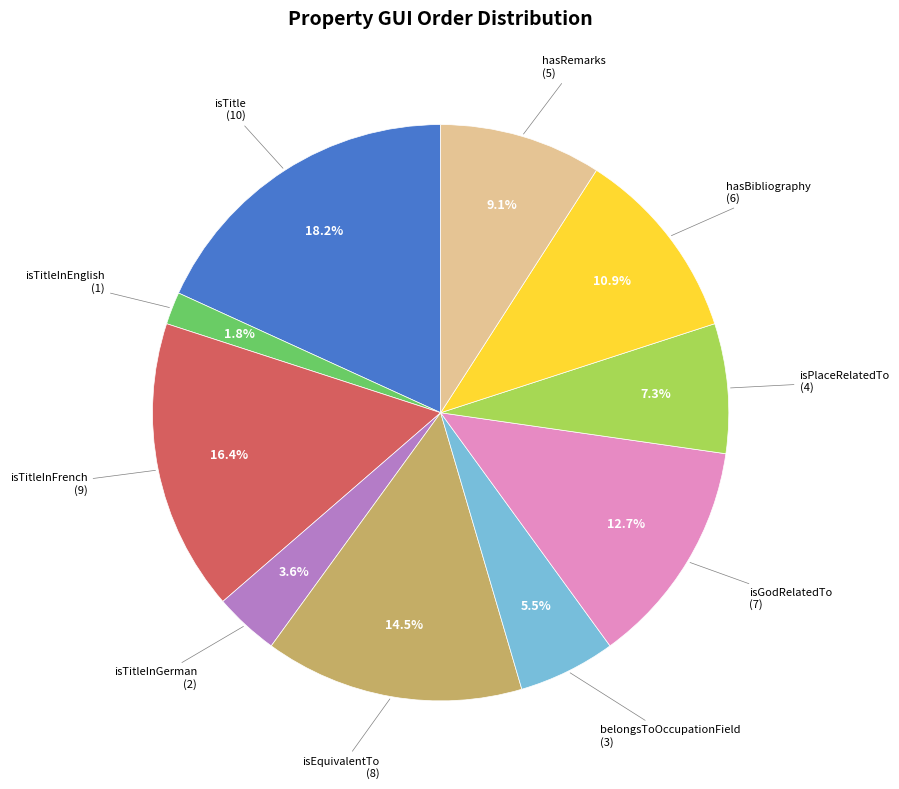

Is there any slice that represents more than half of the pie?

No